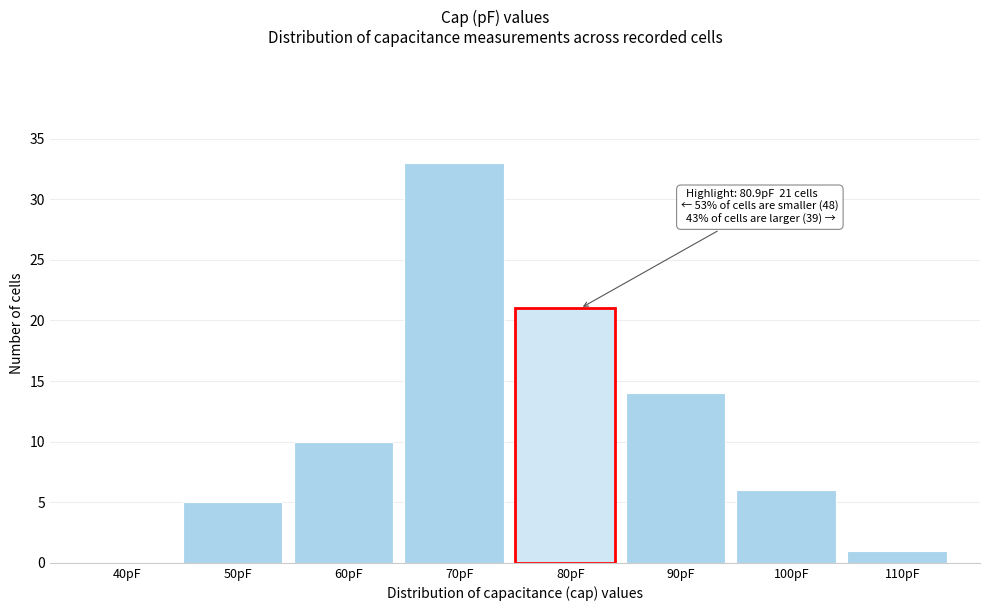

Reading left to right, list all the values displayed in this chart.

40pF=0	50pF=5	60pF=10	70pF=33	80pF=21	90pF=14	100pF=6	110pF=1